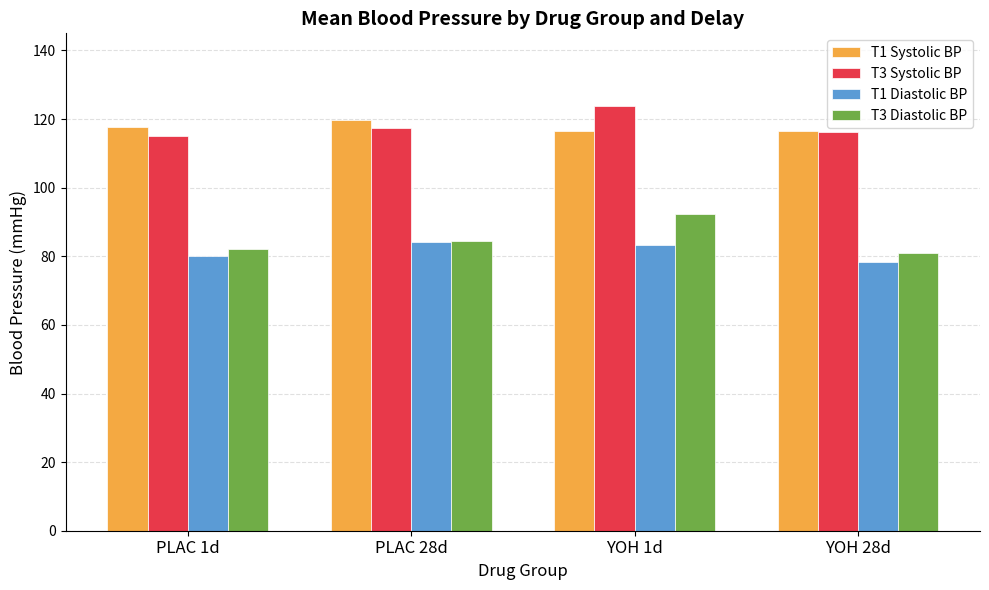

What is the minimum value for T1 Diastolic BP?

78.4